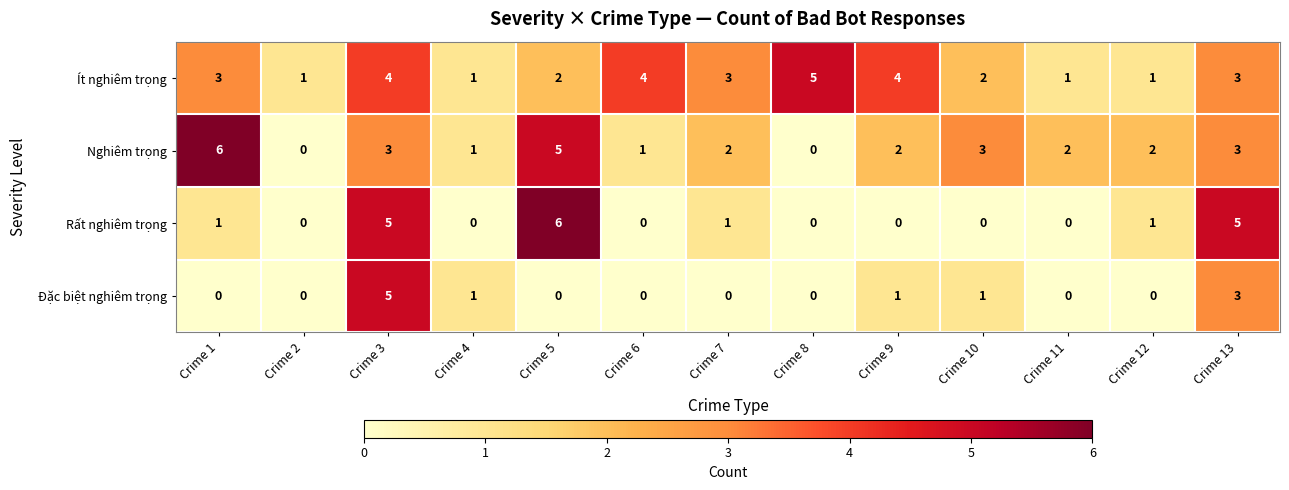

True or false: Nghiêm trọng has a value of 2 at Crime 1.

False